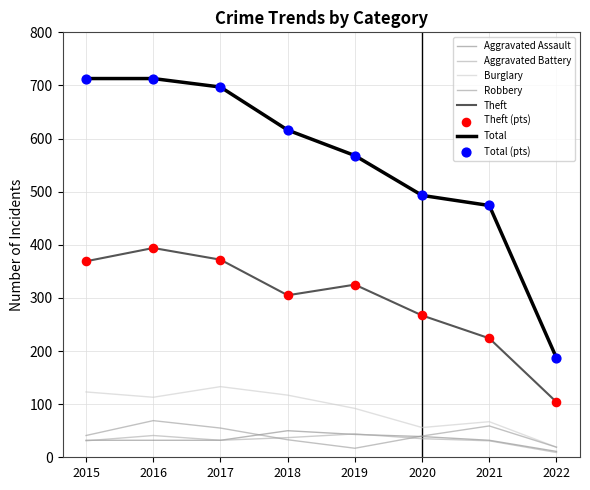

What is the total value across all series at 2018?

1158